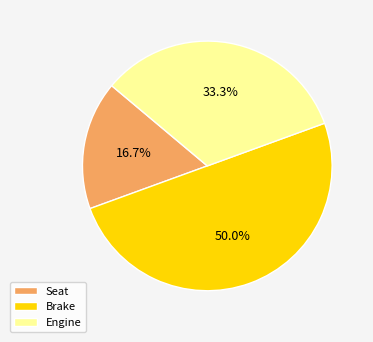

Which category has the biggest portion of the pie?

Brake